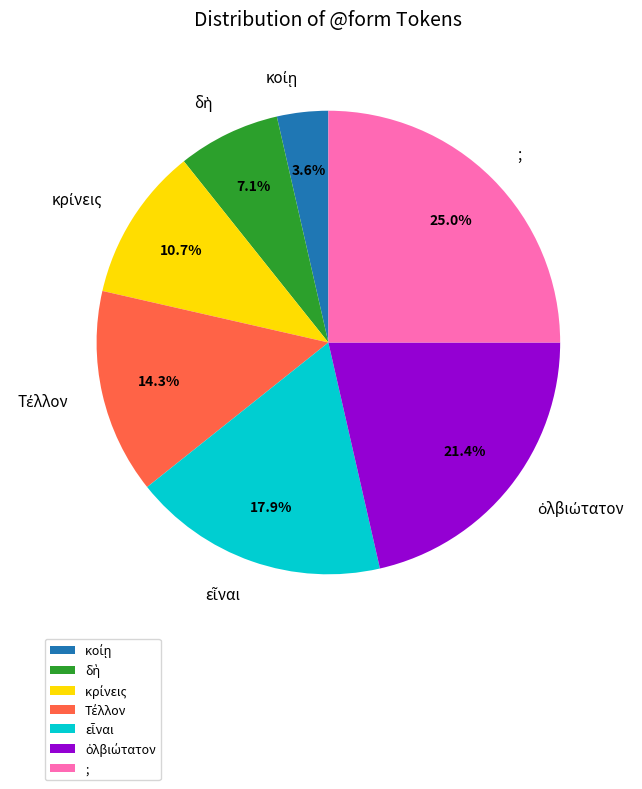

Is there any slice that represents more than half of the pie?

No